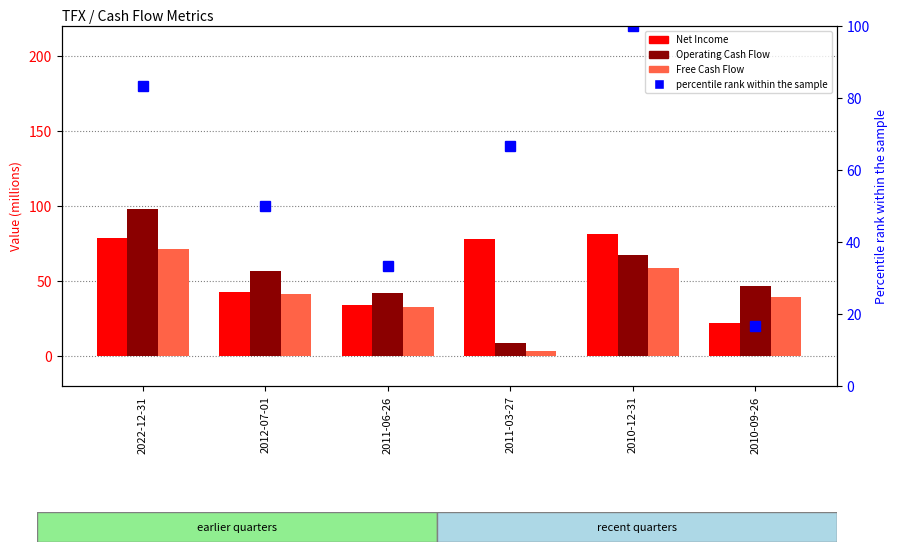

What is the label of the 2nd bar from the left?

2012-07-01